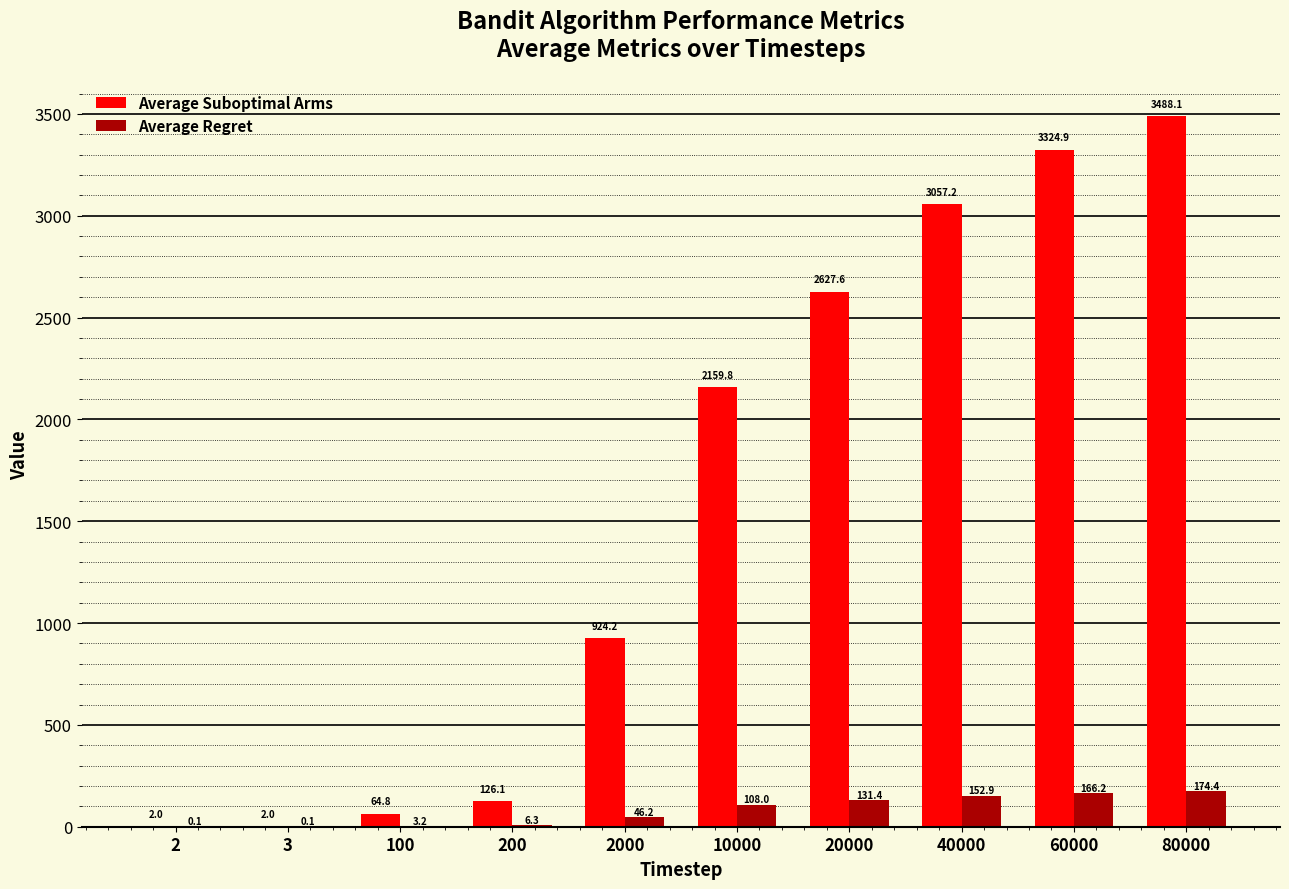

How many data points in Average Suboptimal Arms are above 2159?

5